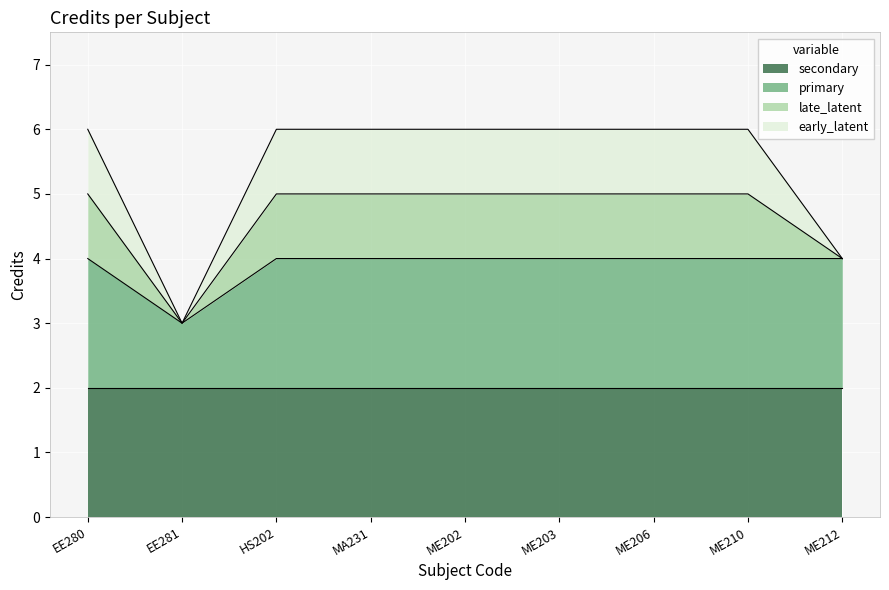

What is the label of the 3rd point from the right?

ME206